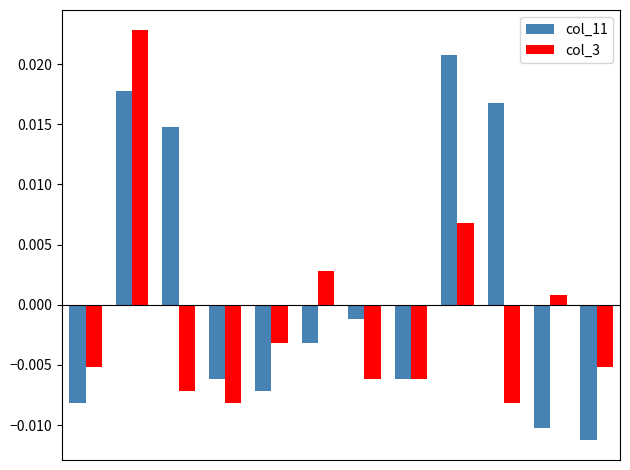

Rank the series by their maximum value, from lowest to highest.

col_11, col_3